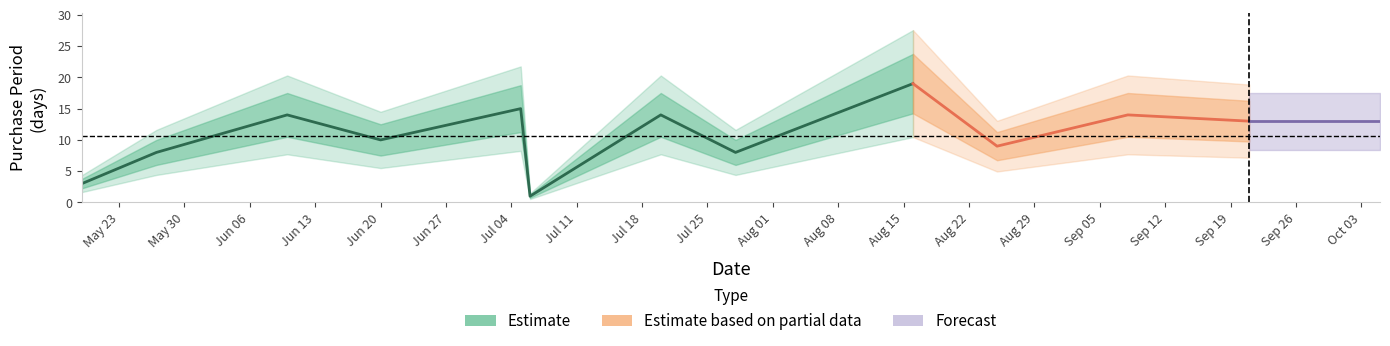

What is the sum of all values?

128